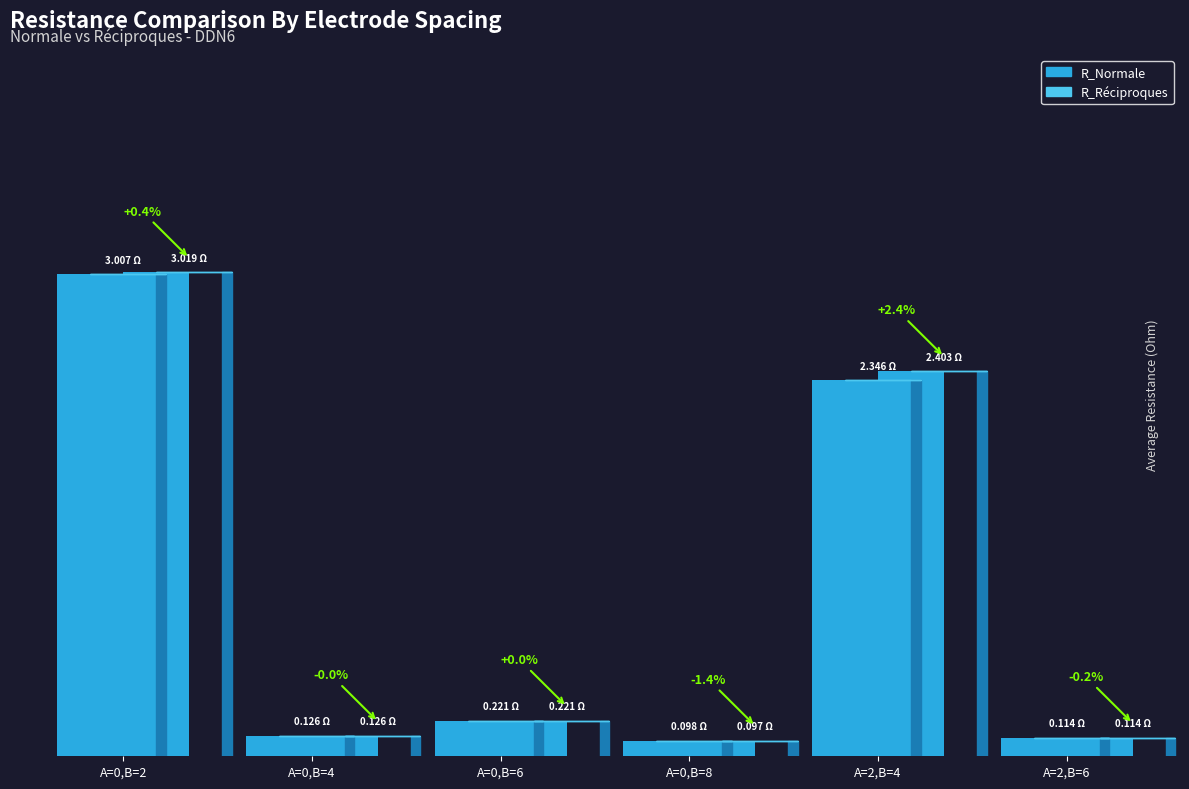

What is the value of the R_Normale bar at the 3rd from the left?

0.2